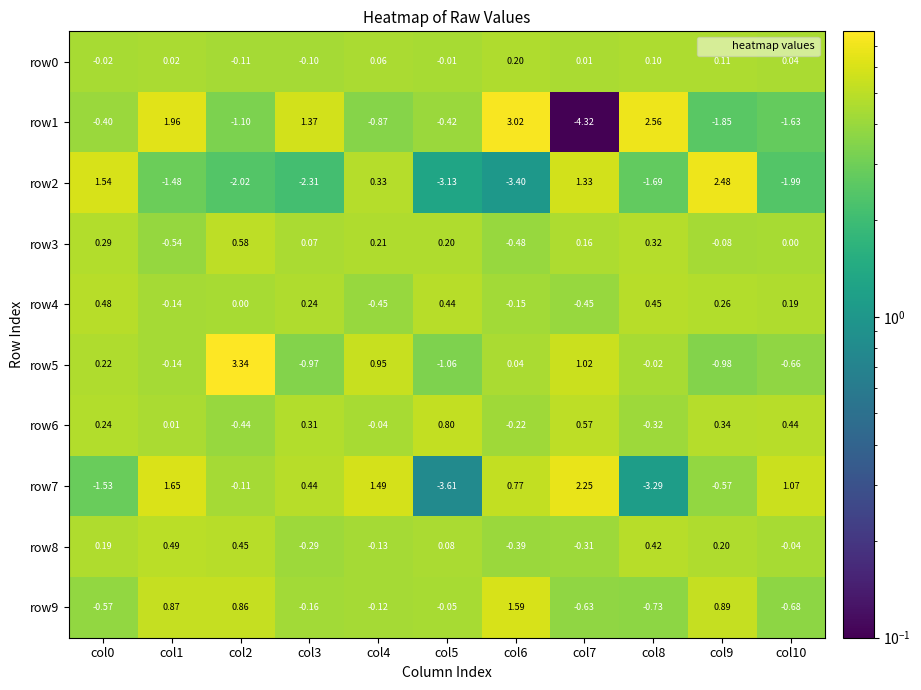

How many distinct data groups are displayed?

10